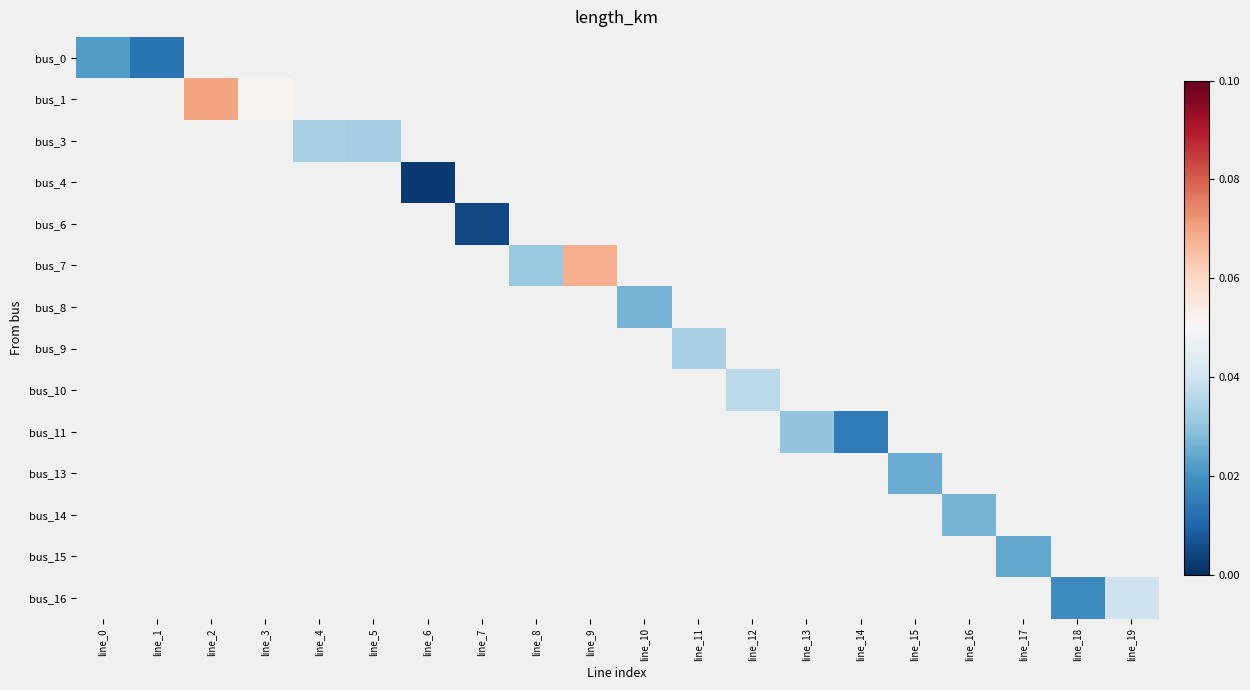

How many categories are shown in the chart?

20